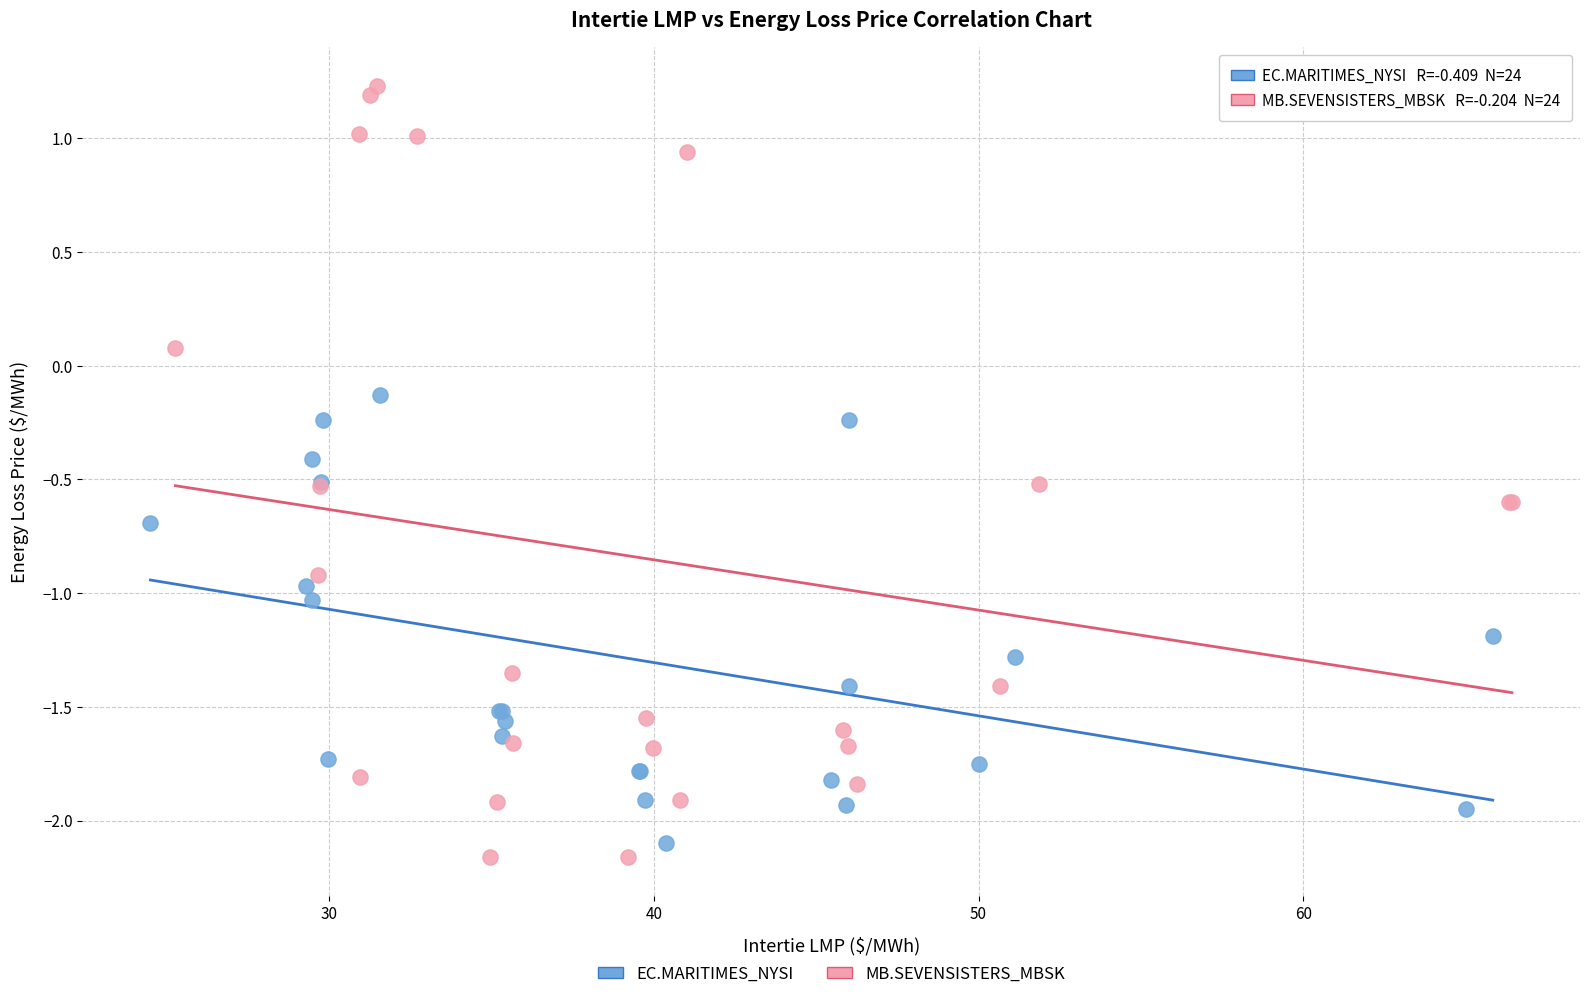

Which series contains the highest Y value?

MB.SEVENSISTERS_MBSK